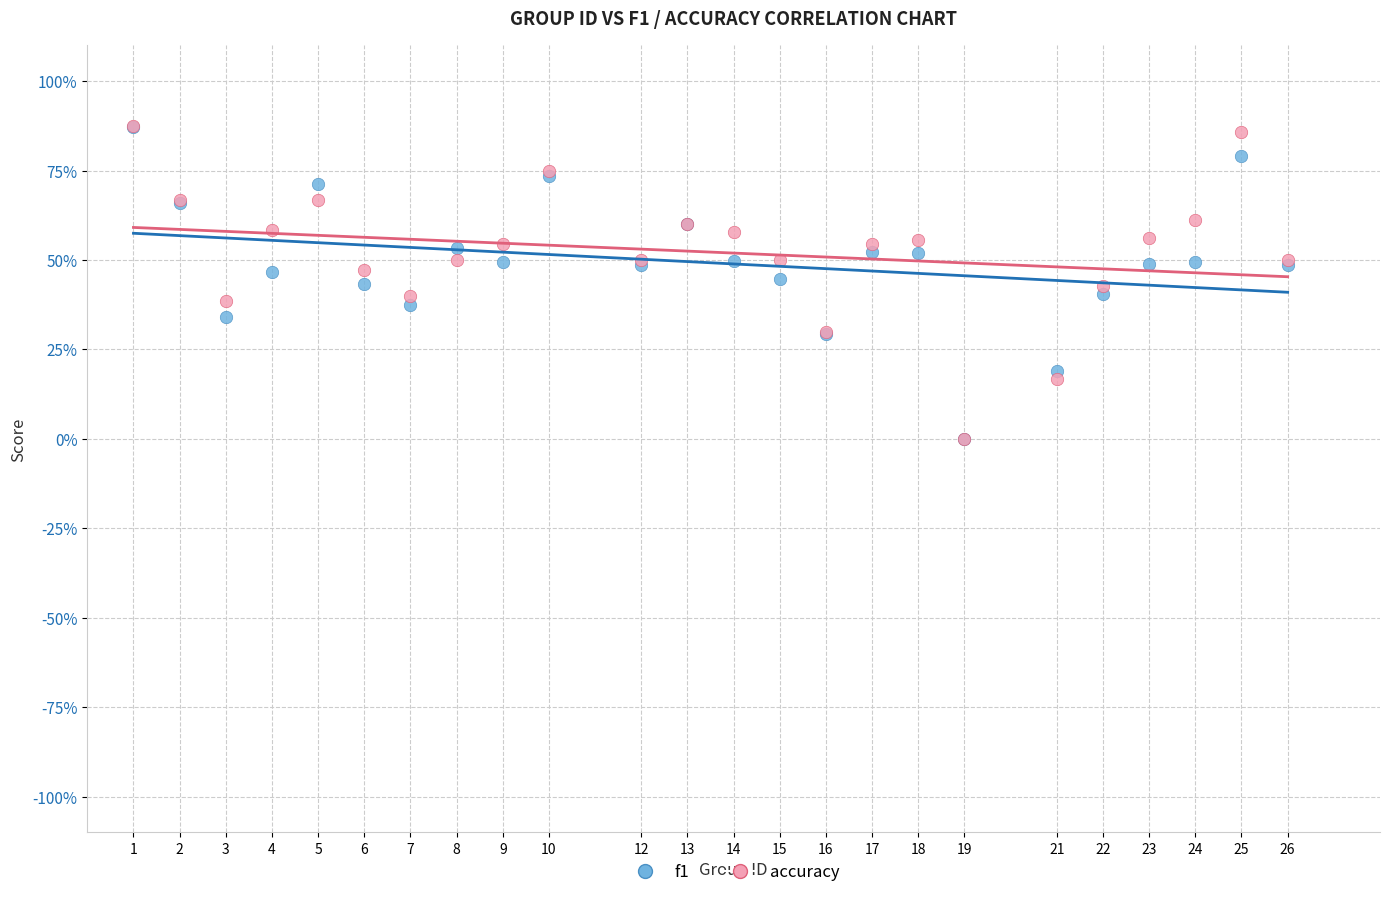

Which series has the widest spread of Y values?

accuracy